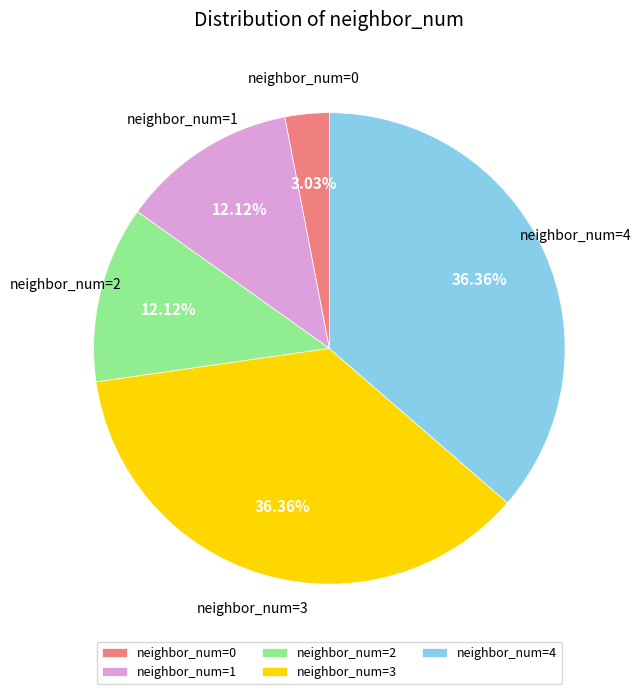

Count the number of slices in the pie.

5